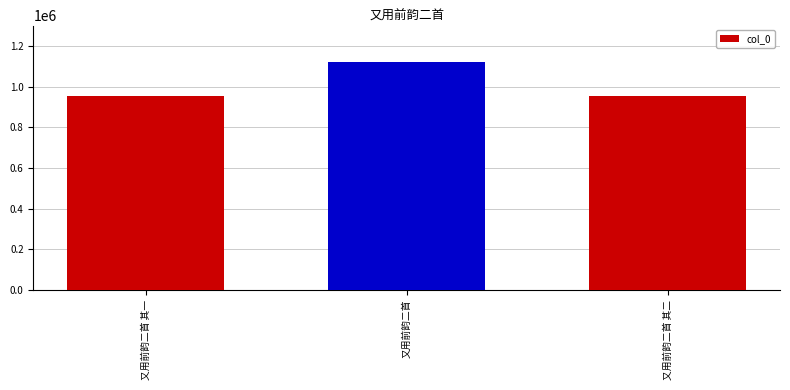

What is the ratio of the value at 又用前韵二首 to the value at 又用前韵二首 其二?

1.2